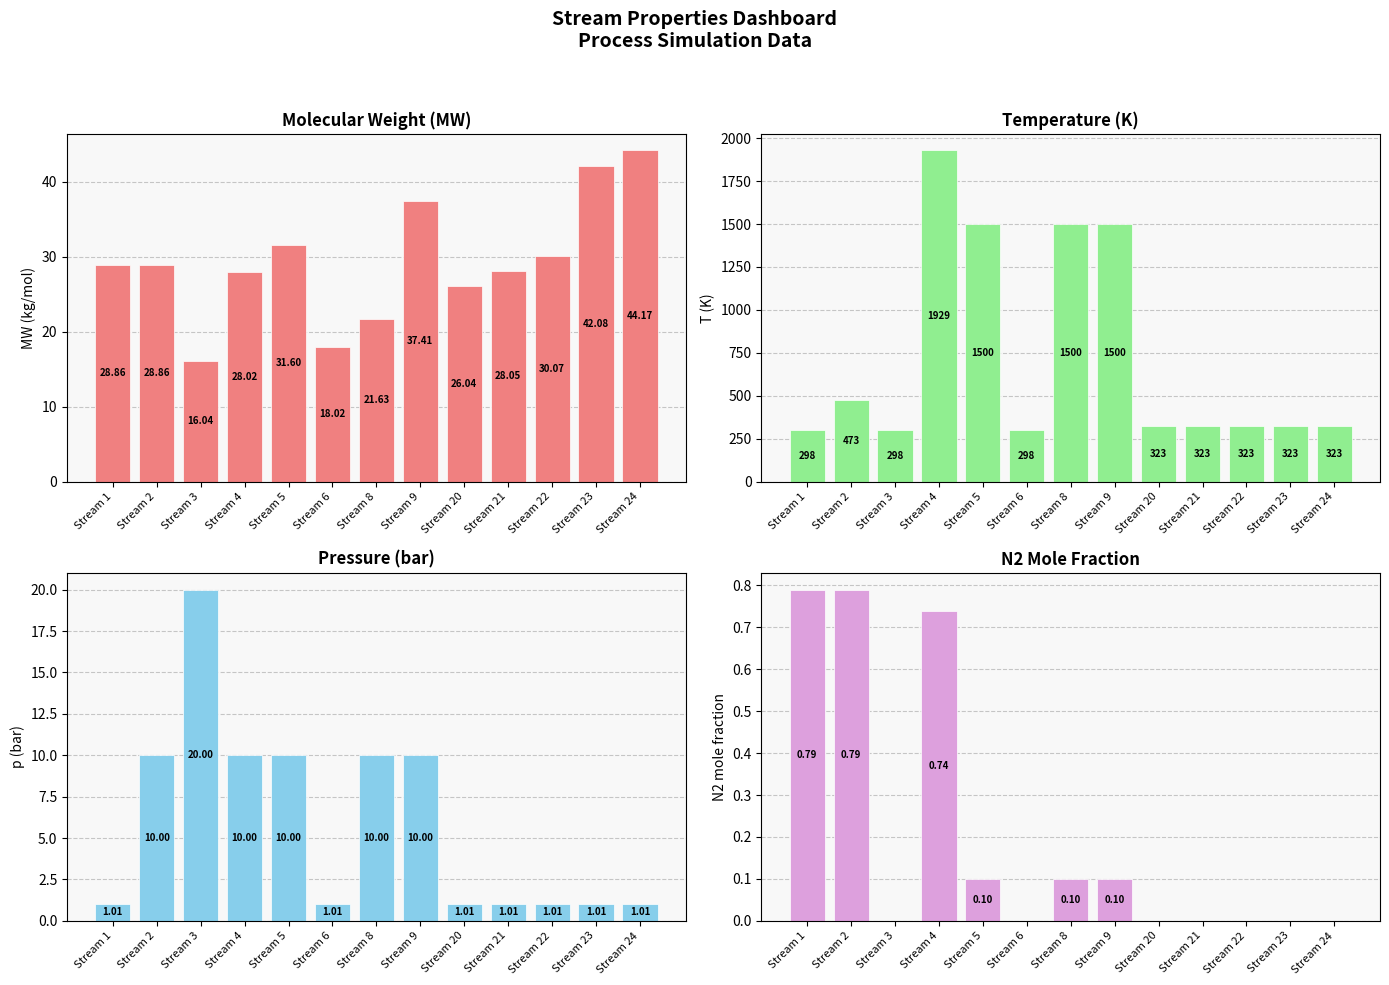

True or false: N2 mole frac has a value of 0.1 at Stream 8.

True